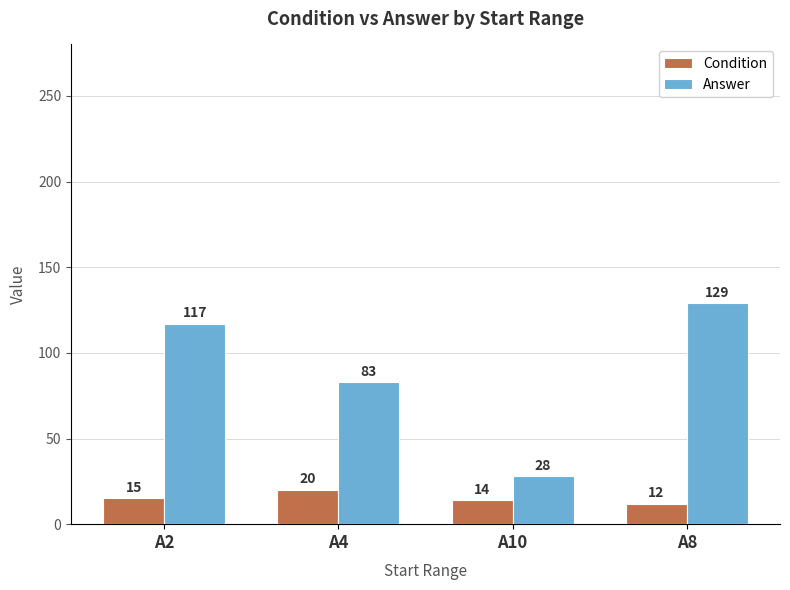

What is the maximum value shown in the chart?

129